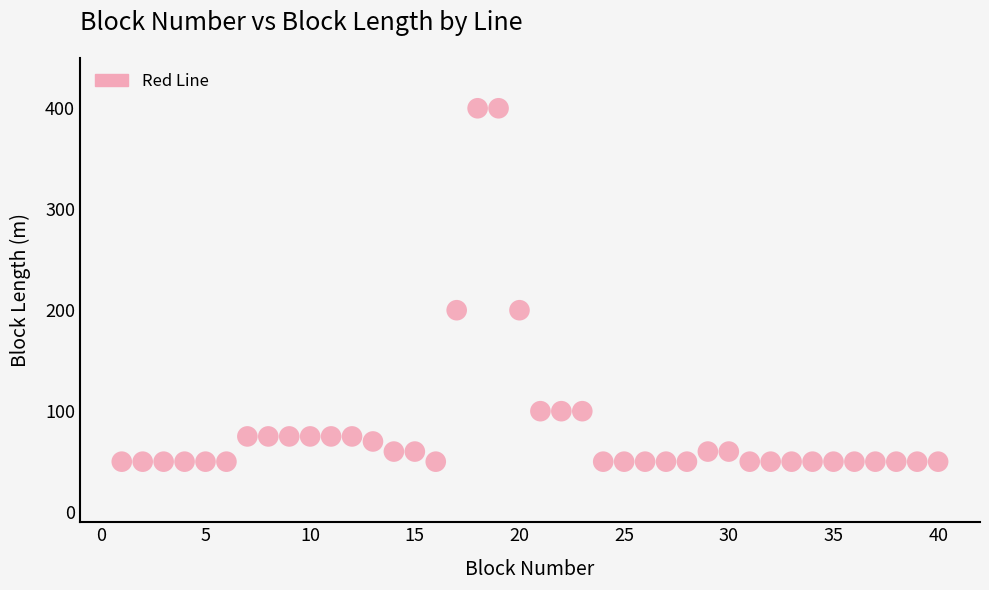

What is the range of Y values (max minus min)?

350